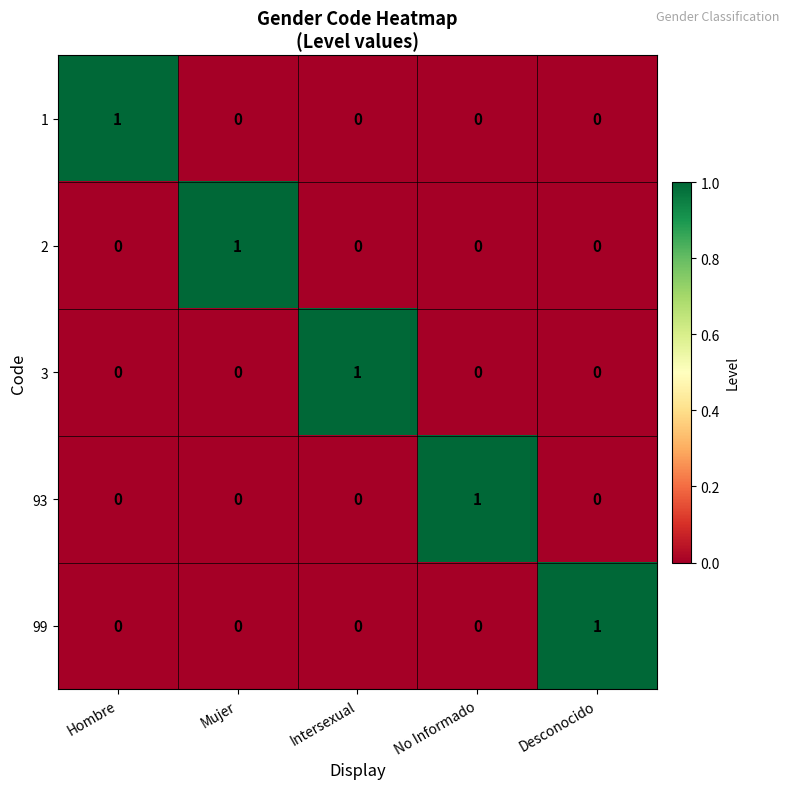

Reading left to right, list all the values displayed in this chart.

1: 1	0	0	0	0
2: 0	1	0	0	0
3: 0	0	1	0	0
93: 0	0	0	1	0
99: 0	0	0	0	1